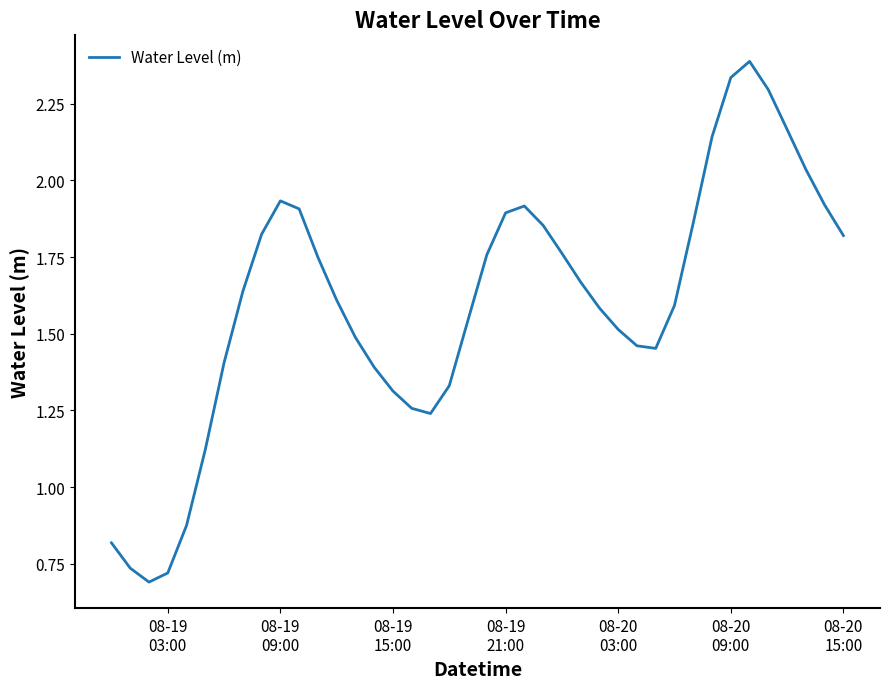

What is the greatest value displayed?

2.4